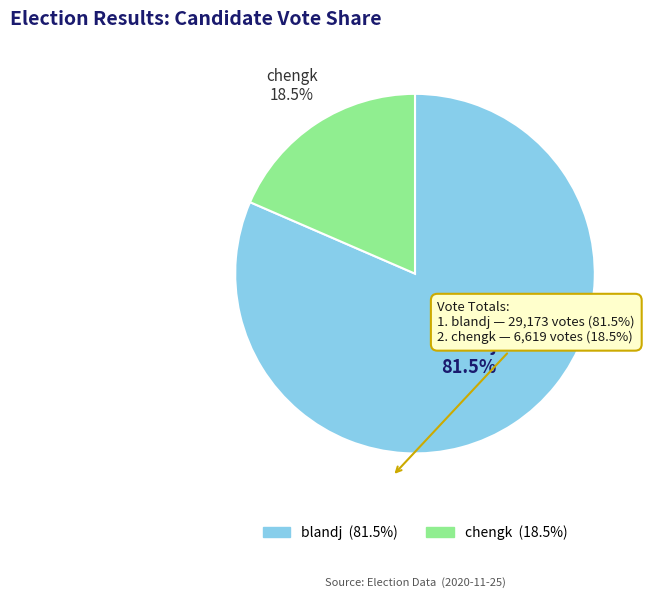

To the nearest percent, what is the difference between the largest and smallest slice percentages?

63%